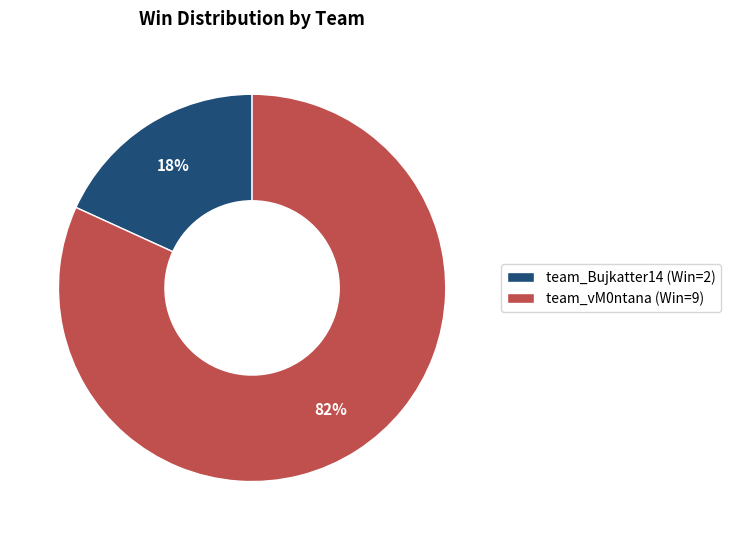

True or false: team_vM0ntana accounts for 69% of the total.

False